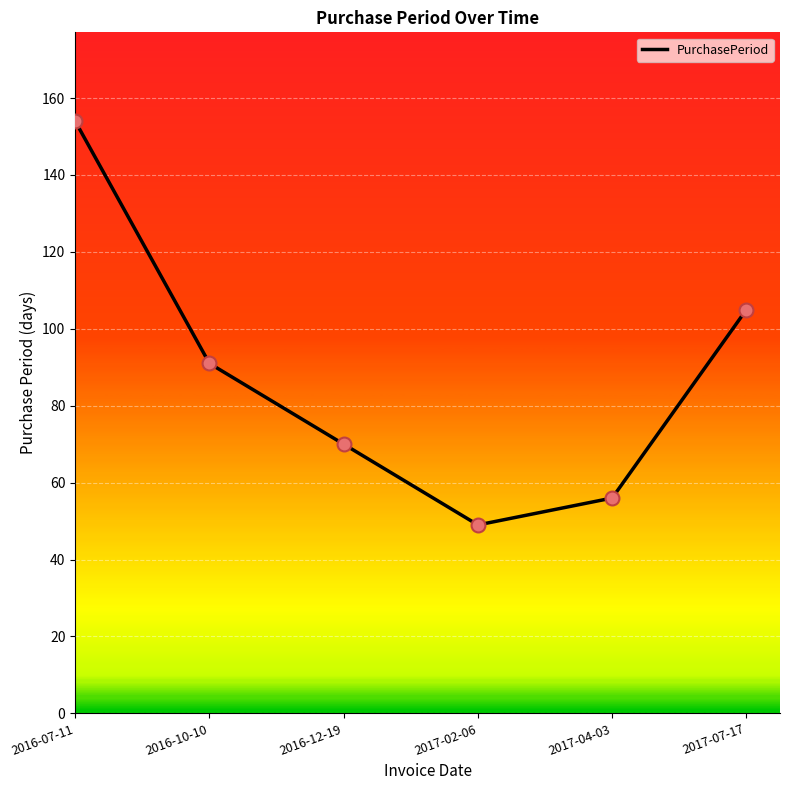

Which has a higher value, 2017-04-03 or 2016-10-10?

2016-10-10